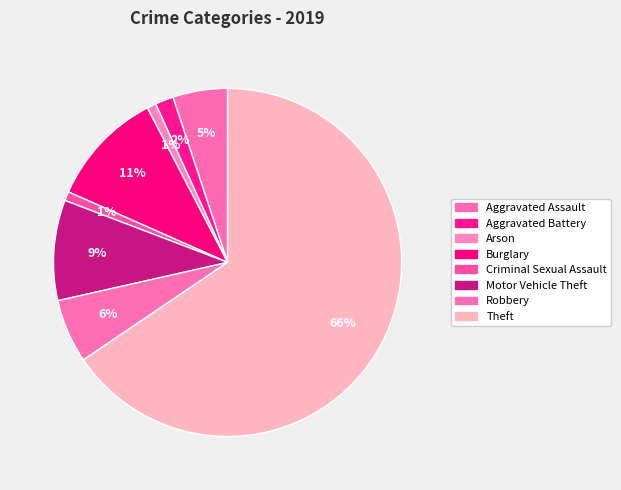

How many segments does this pie chart have?

8